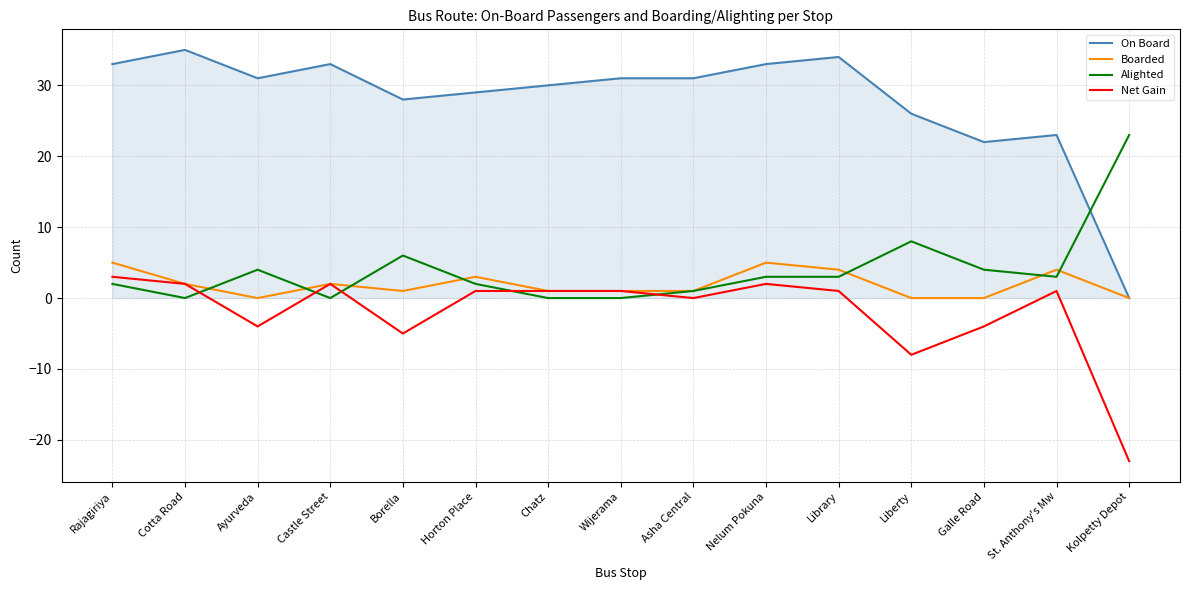

Reading left to right, what are all the values shown in this chart?

On Board: Rajagiriya=33	Cotta Road=35	Ayurveda=31	Castle Street=33	Borella=28	Horton Place=29	Chatz=30	Wijerama=31	Asha Central=31	Nelum Pokuna=33	Library=34	Liberty=26	Galle Road=22	St. Anthony's Mw=23	Kolpetty Depot=0
Boarded: Rajagiriya=5	Cotta Road=2	Ayurveda=0	Castle Street=2	Borella=1	Horton Place=3	Chatz=1	Wijerama=1	Asha Central=1	Nelum Pokuna=5	Library=4	Liberty=0	Galle Road=0	St. Anthony's Mw=4	Kolpetty Depot=0
Alighted: Rajagiriya=2	Cotta Road=0	Ayurveda=4	Castle Street=0	Borella=6	Horton Place=2	Chatz=0	Wijerama=0	Asha Central=1	Nelum Pokuna=3	Library=3	Liberty=8	Galle Road=4	St. Anthony's Mw=3	Kolpetty Depot=23
Net Gain: Rajagiriya=3	Cotta Road=2	Ayurveda=-4	Castle Street=2	Borella=-5	Horton Place=1	Chatz=1	Wijerama=1	Asha Central=0	Nelum Pokuna=2	Library=1	Liberty=-8	Galle Road=-4	St. Anthony's Mw=1	Kolpetty Depot=-23